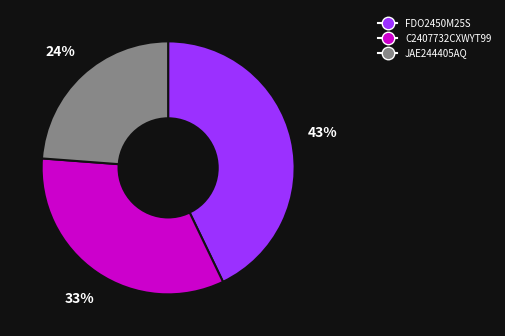

To the nearest percent, what is the combined percentage of JAE244405AQ and FDO2450M25S?

67%